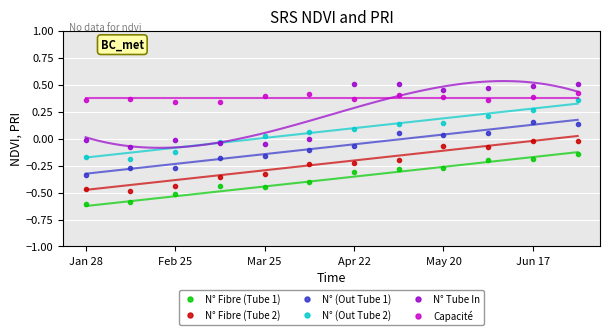

List the series in order of their overall mean, highest first.

Capacité, N° Tube In, N° (Out Tube 2), N° (Out Tube 1), N° Fibre (Tube 2), N° Fibre (Tube 1)